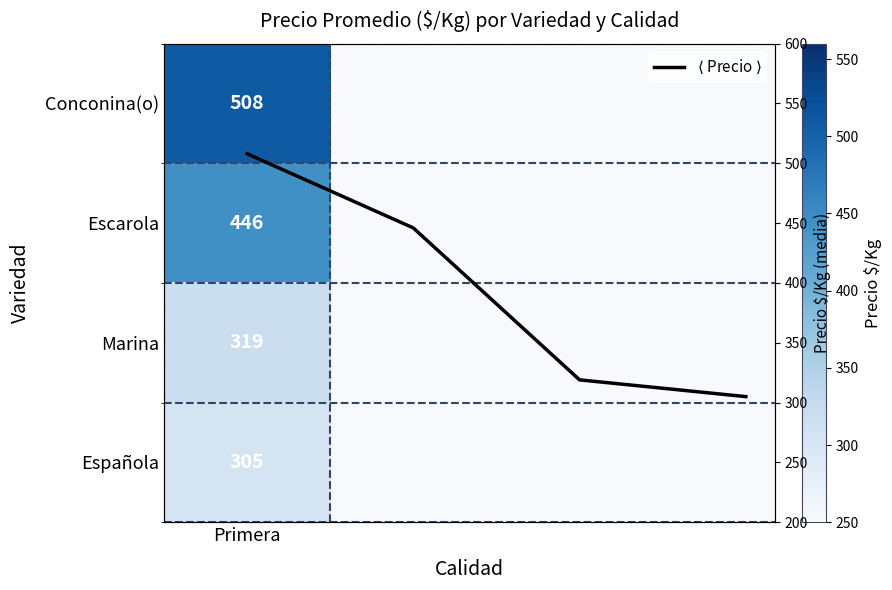

What is the sum of the values at 3 and 2?

624